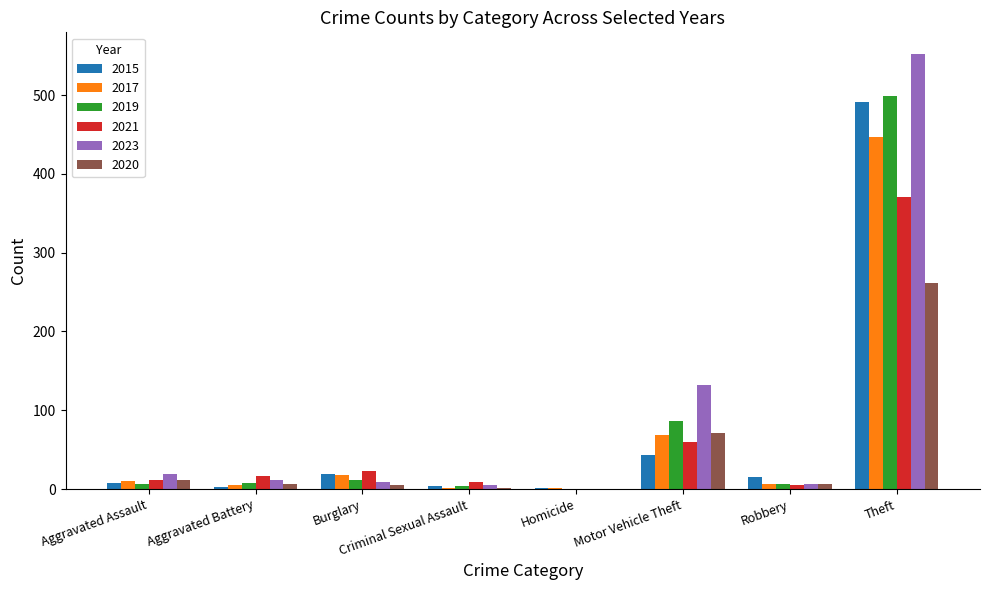

The 2021 series shows -200 at Homicide. True or false?

False